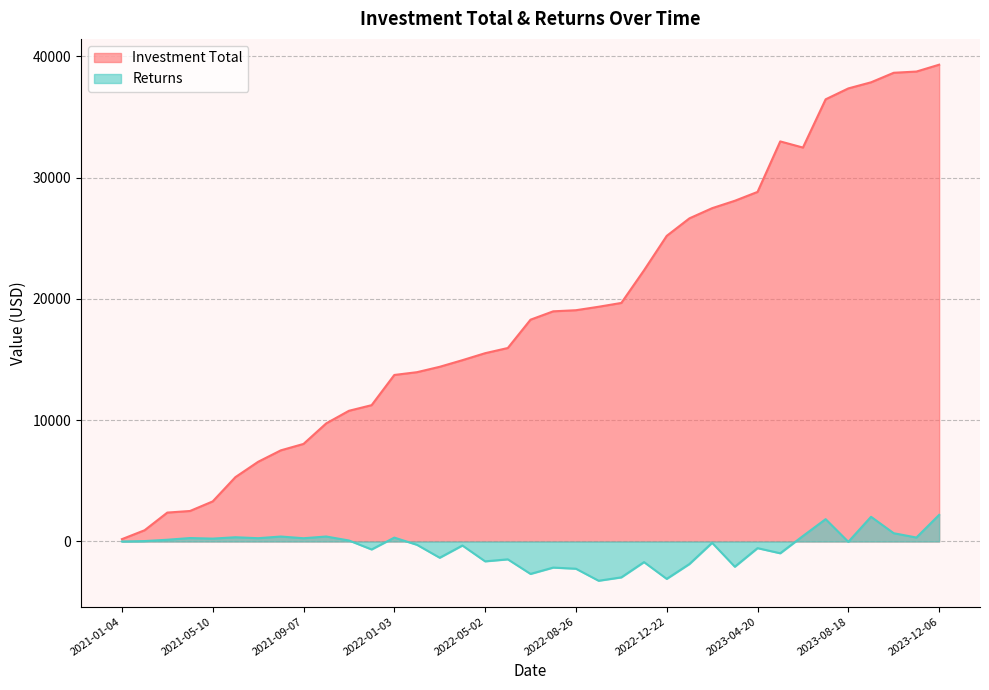

What is the difference between the Investment Total values at 2022-07-28 and 2023-09-14?

18879.6